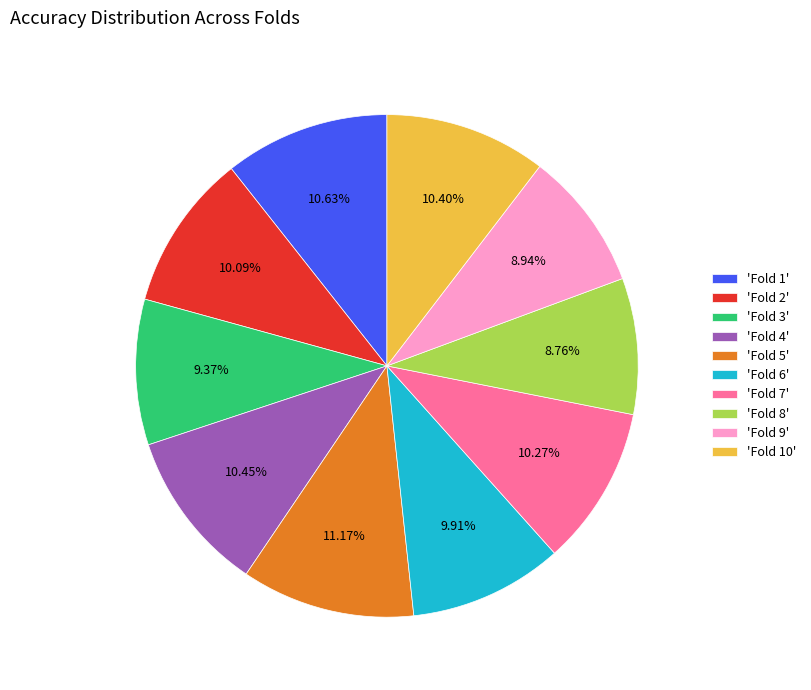

Do 'Fold 9' and 'Fold 5' together represent more than half of the pie?

No